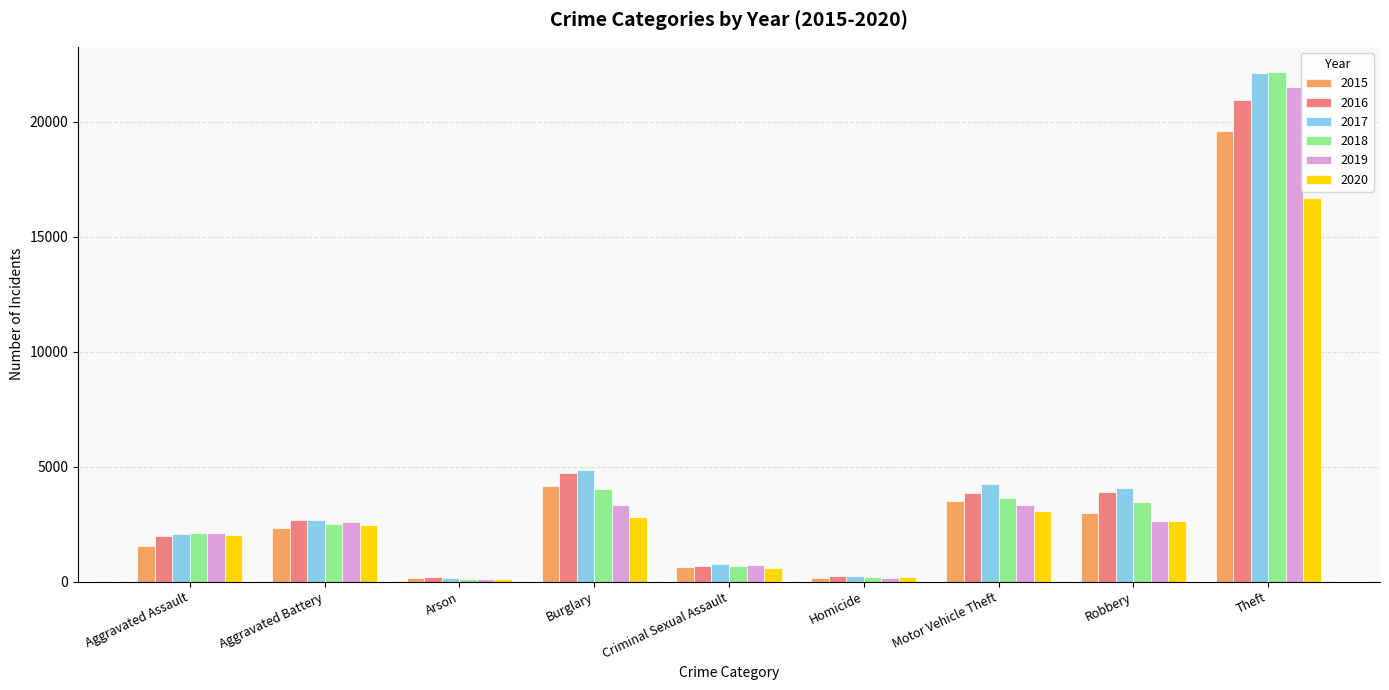

What is the label of the 8th bar from the left?

Robbery